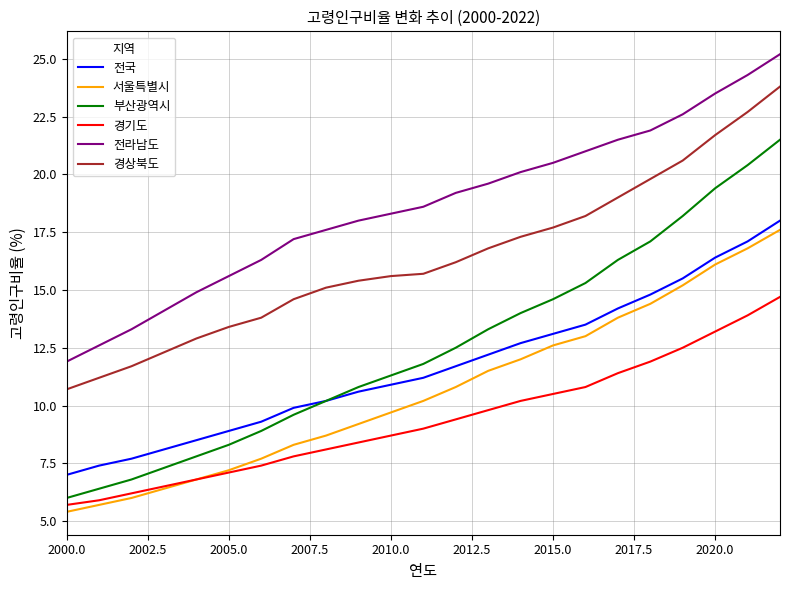

True or false: 경기도 and 전라남도 cross at least once.

False